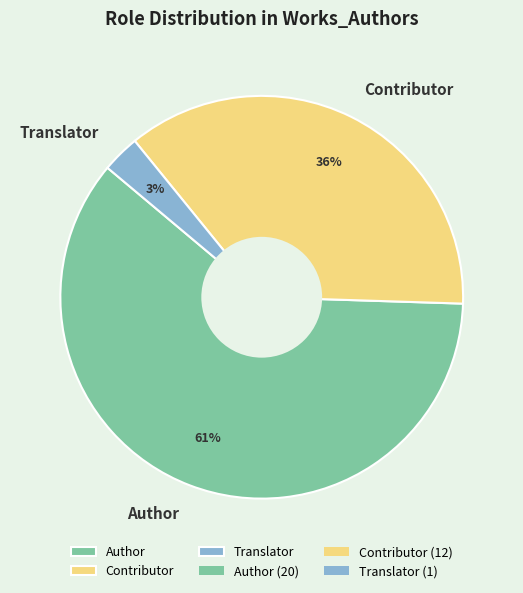

Do Author and Translator together represent more than half of the pie?

Yes